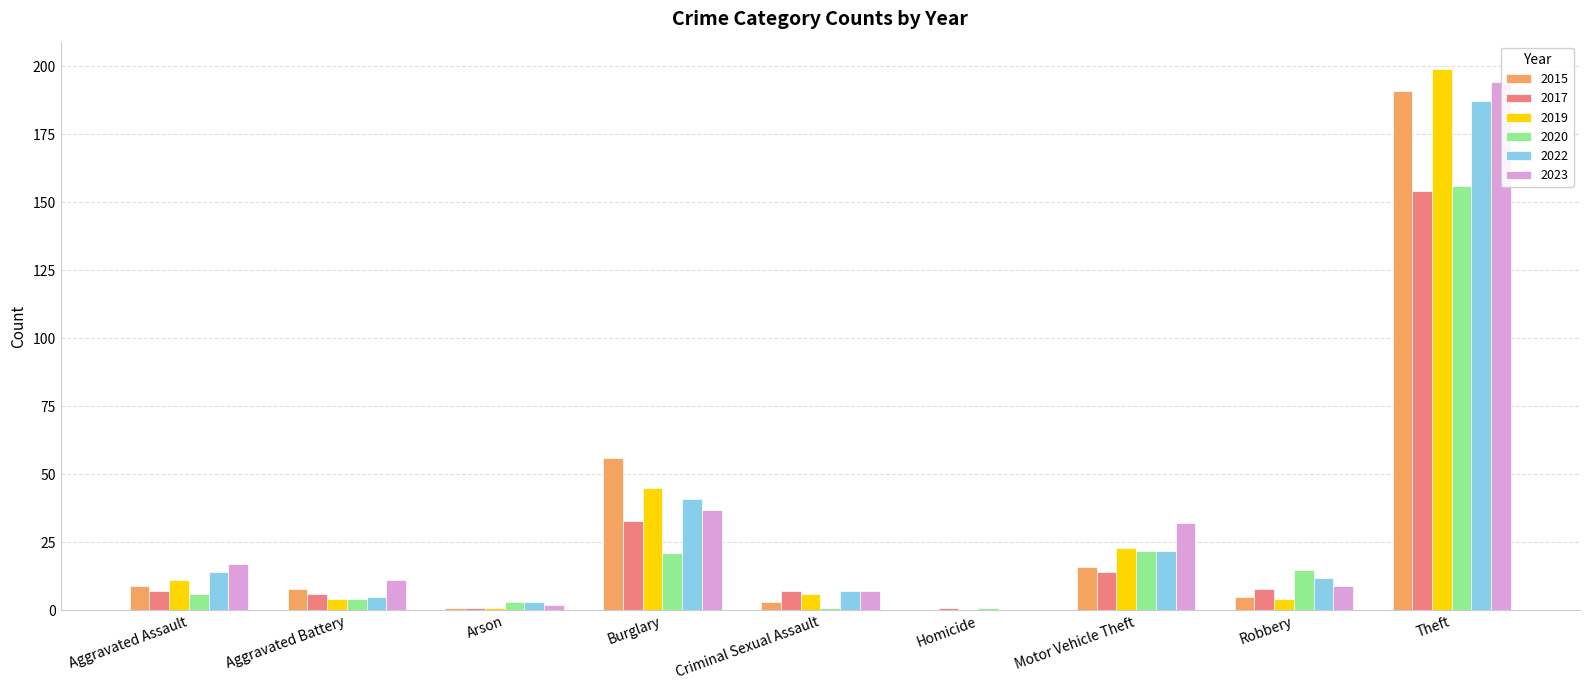

The value of 2020 at Motor Vehicle Theft is 22. True or false?

True